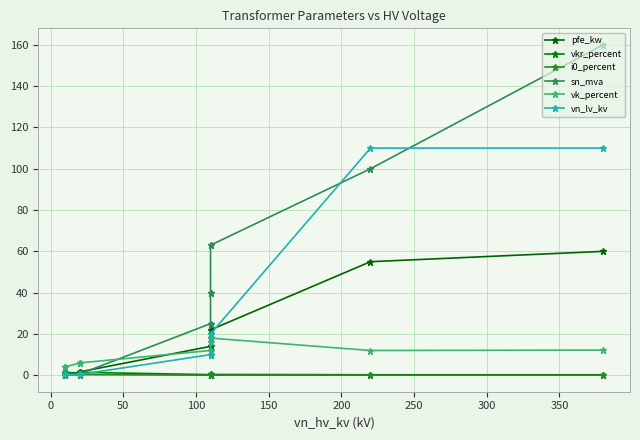

True or false: vkr_percent has more than 2 interior local peaks.

False